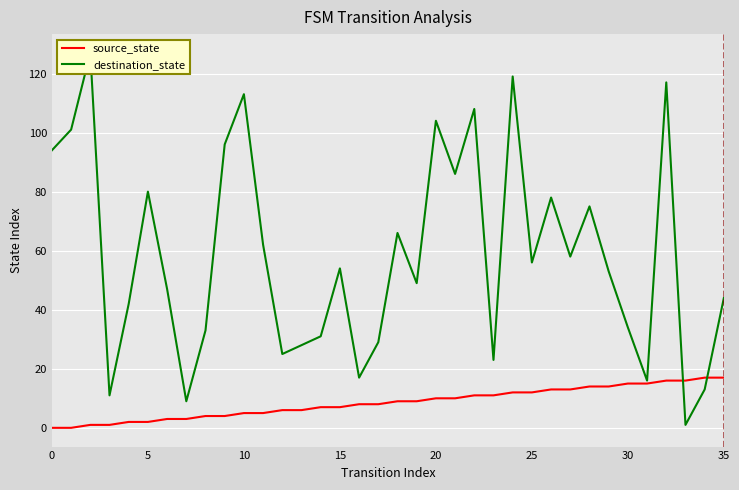

True or false: destination_state and source_state intersect in this chart.

True